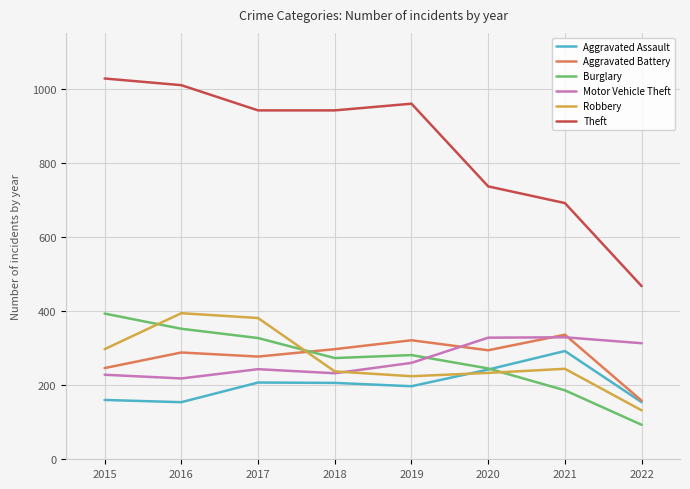

Which series has the largest total across all categories?

Theft